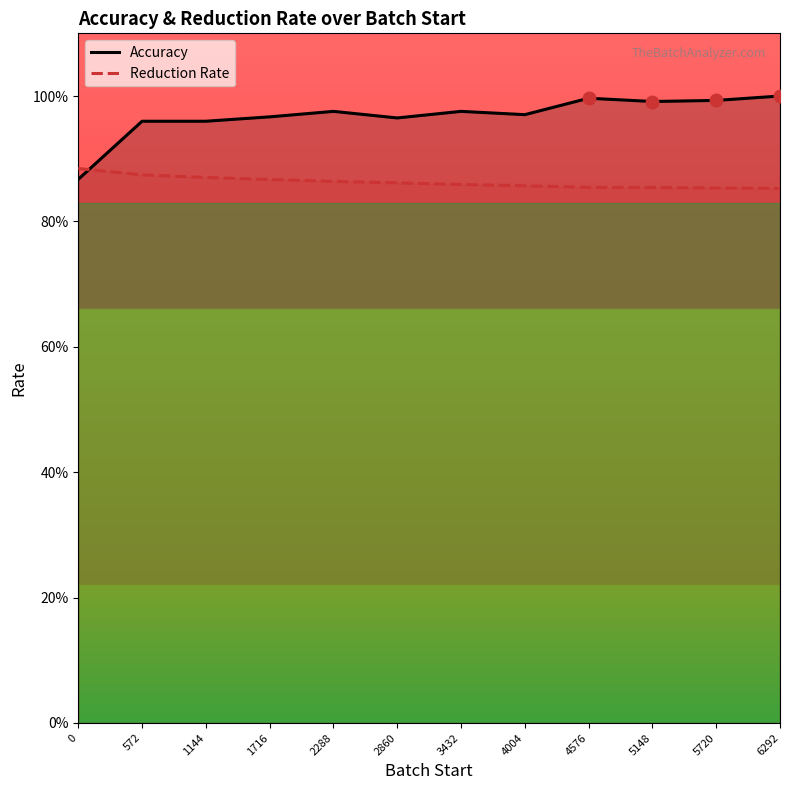

How many Reduction Rate values are between 0 and 1?

12